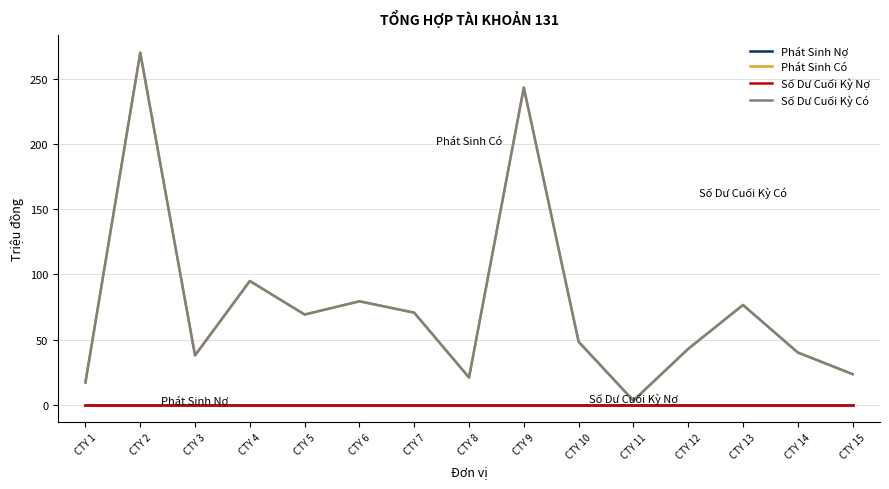

Where is Số Dư Cuối Kỳ Nợ nearest to the value 0?

CTY 1